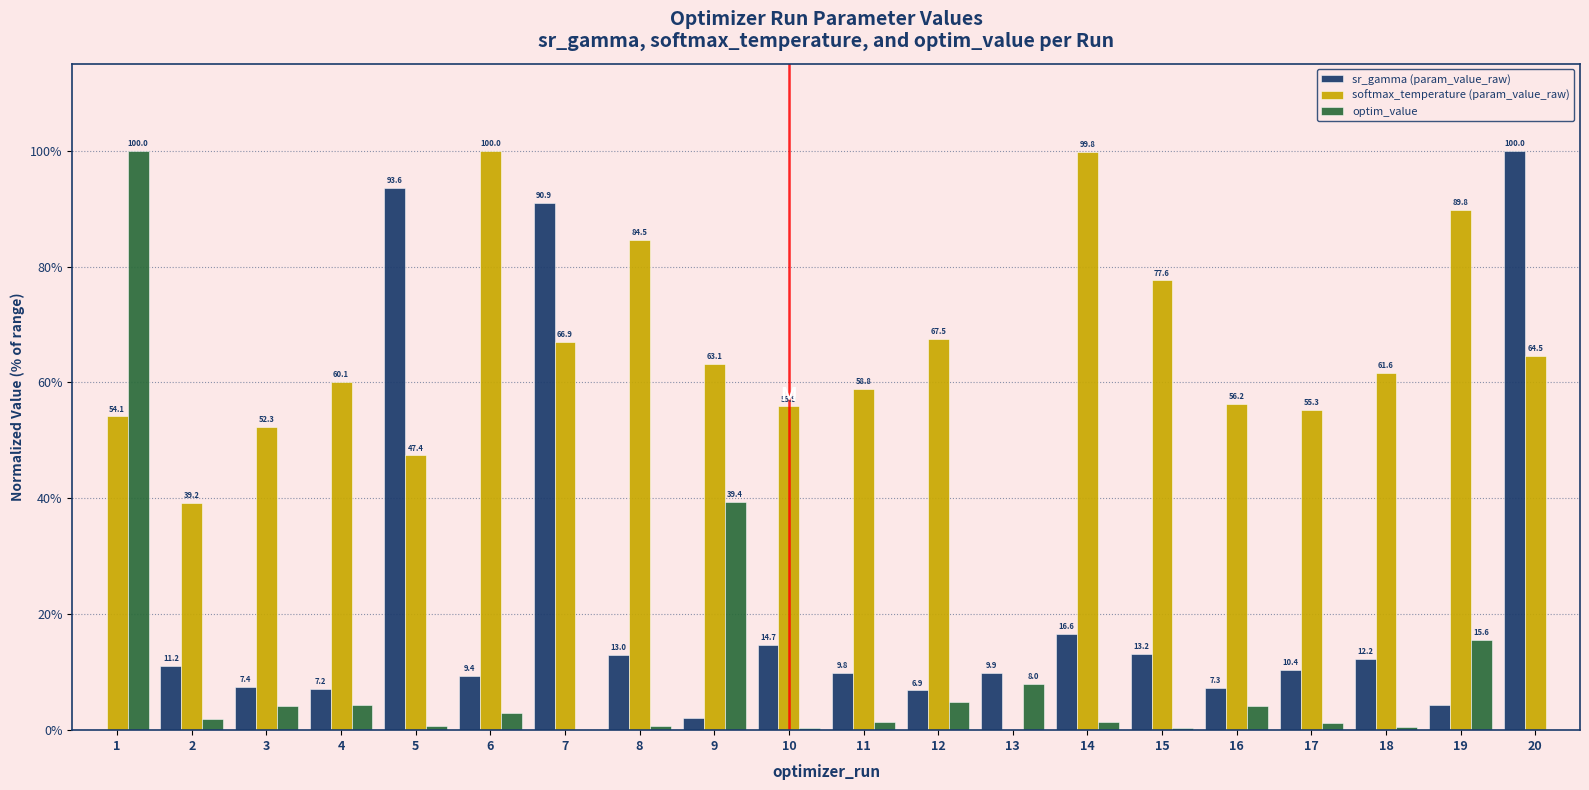

At which category is the sum across all series the highest?

20